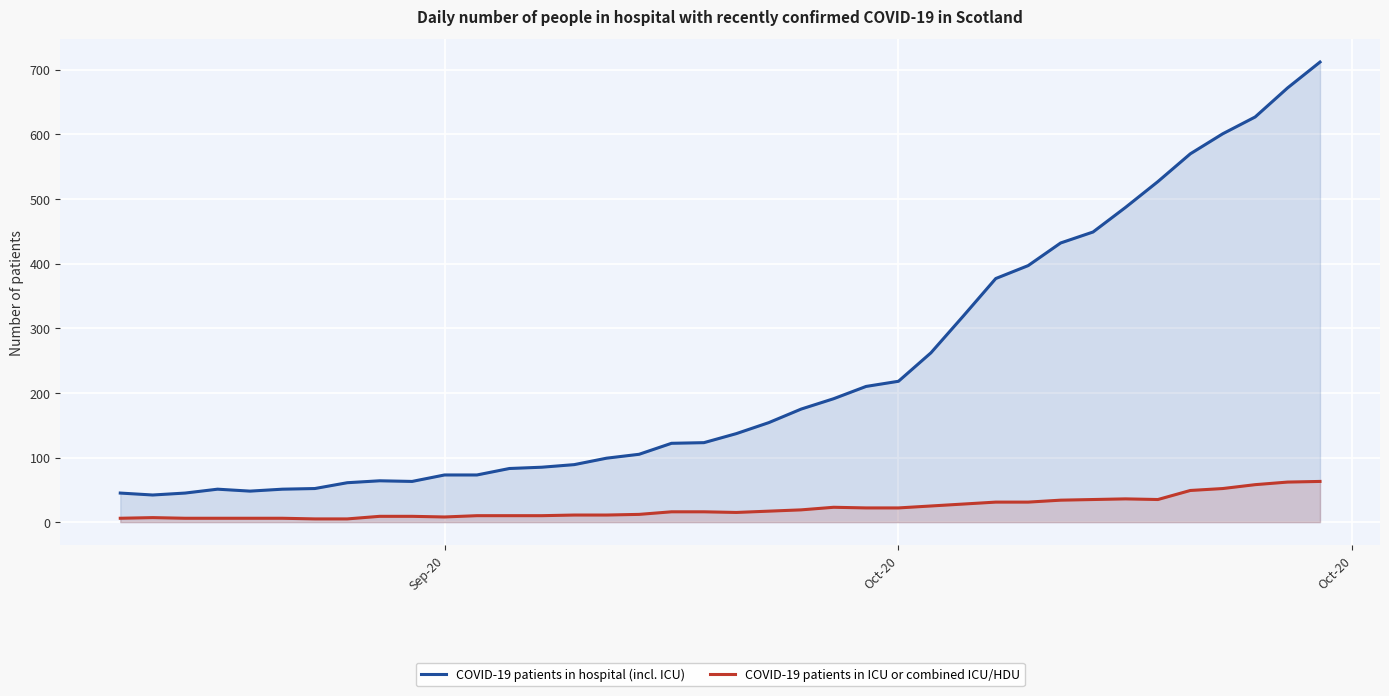

List the series in order of their peak value, highest first.

COVID-19 patients in hospital (incl. ICU), COVID-19 patients in ICU or combined ICU/HDU